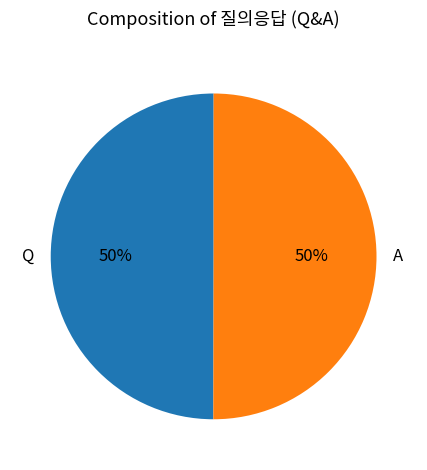

Is the sum of A and Q greater than half?

Yes